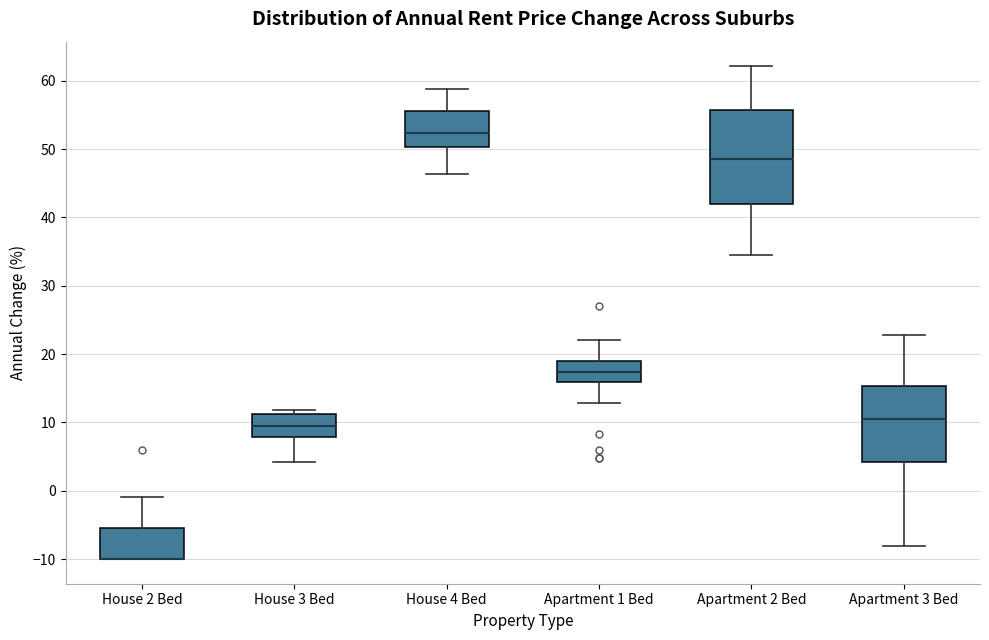

Reading left to right, transcribe this box plot: for each box, give where its median line is, the range the box spans, and where its two whiskers end, as read against the y-axis. The values are not printed on the chart, so give them approximately, as read against the axis.

House 2 Bed: median -10 (drawn on the box's lower edge), box -10 to -5, whiskers -10 to -1
House 3 Bed: median 10, box 8 to 11, whiskers 4 to 12
House 4 Bed: median 52, box 50 to 56, whiskers 46 to 59
Apartment 1 Bed: median 17, box 16 to 19, whiskers 13 to 22
Apartment 2 Bed: median 49, box 42 to 56, whiskers 35 to 62
Apartment 3 Bed: median 10, box 4 to 15, whiskers -8 to 23